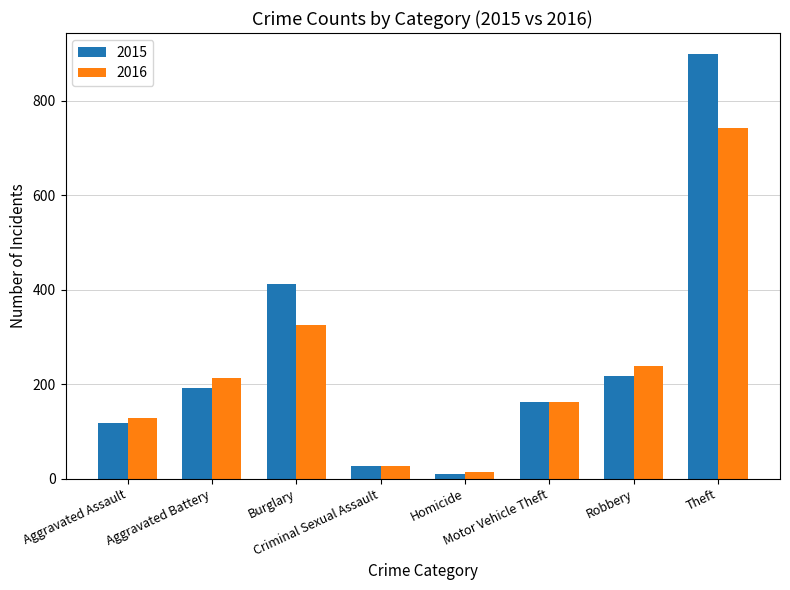

Rank the series by their average value, from lowest to highest.

2016, 2015